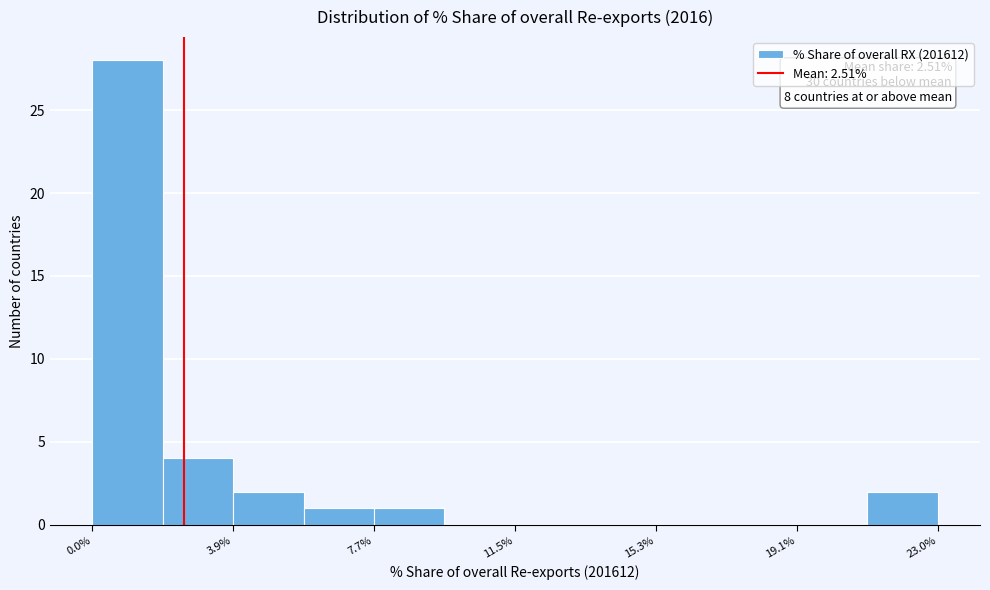

Around what value on the x-axis is the tallest bar? Give the approximate position of its centre, as read against the axis.

1.0